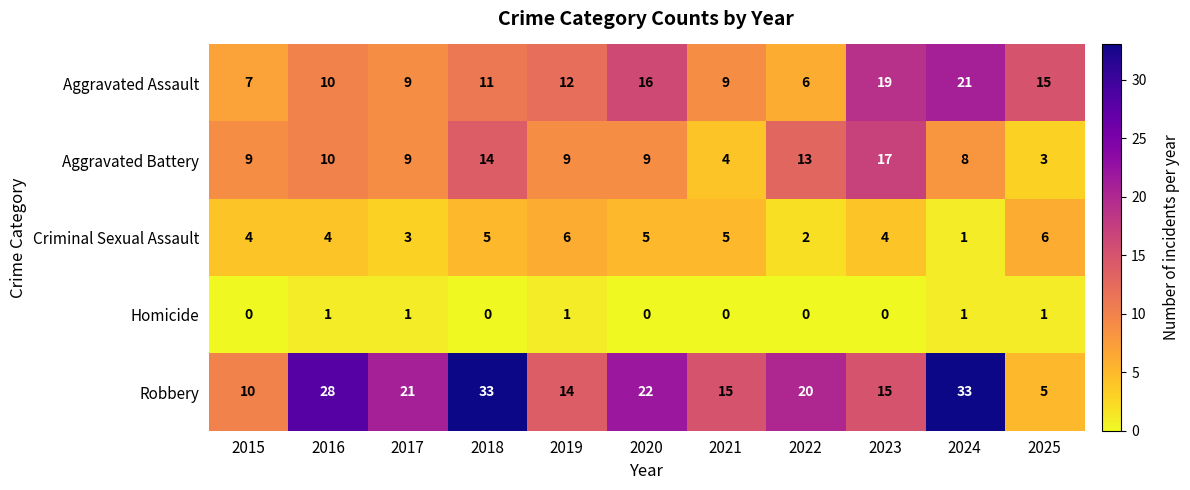

At which category is the sum across all series the highest?

2024